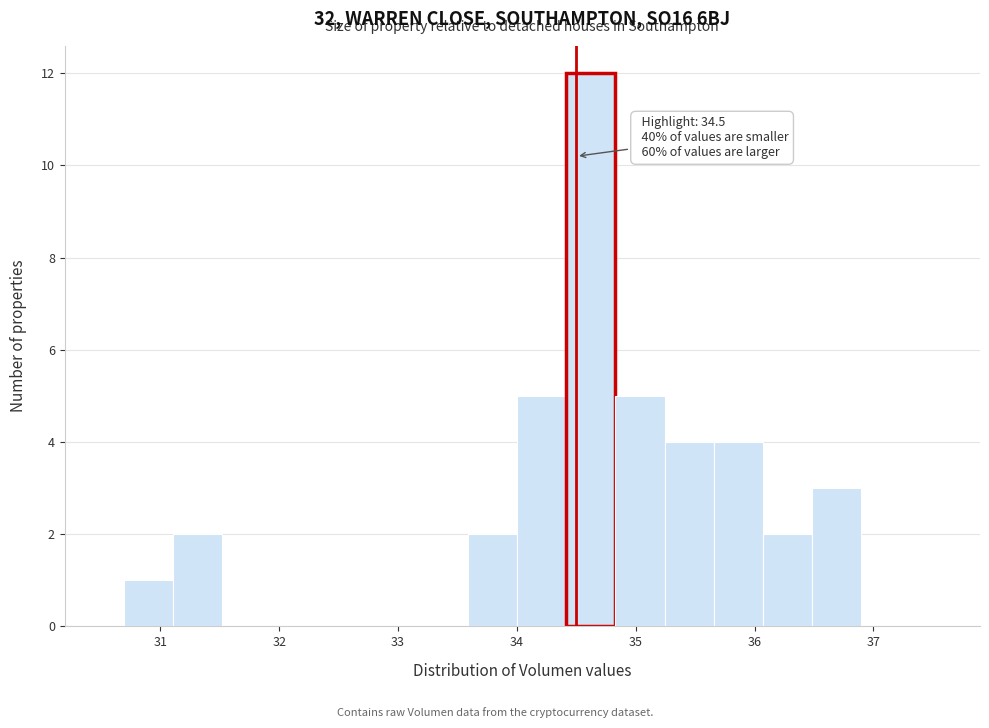

Which range on the x-axis has the tallest bar?

34.4 to 34.8